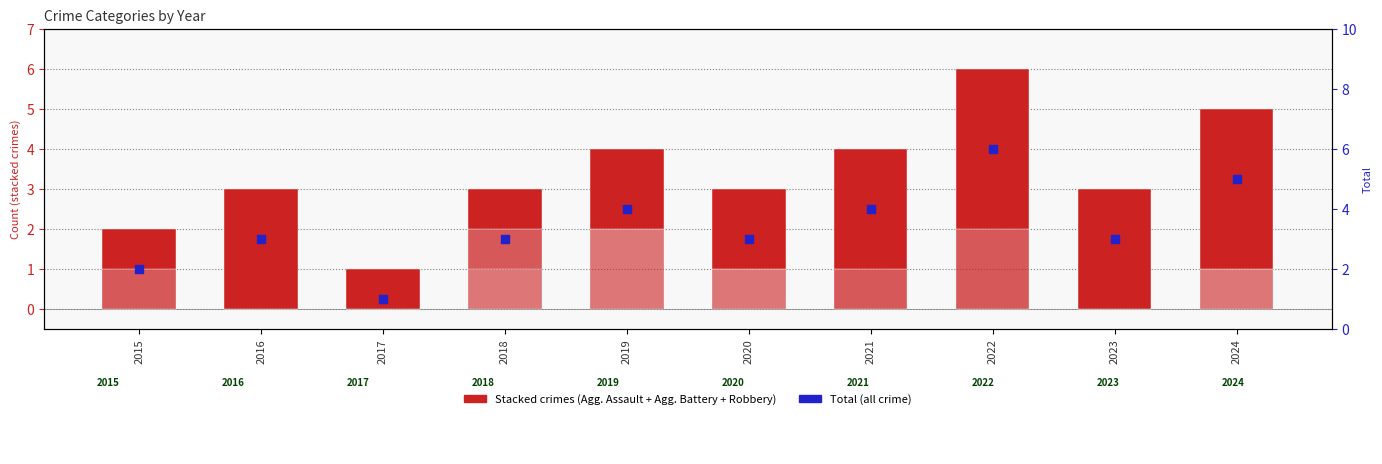

What is the total value across all series at 2021?

8